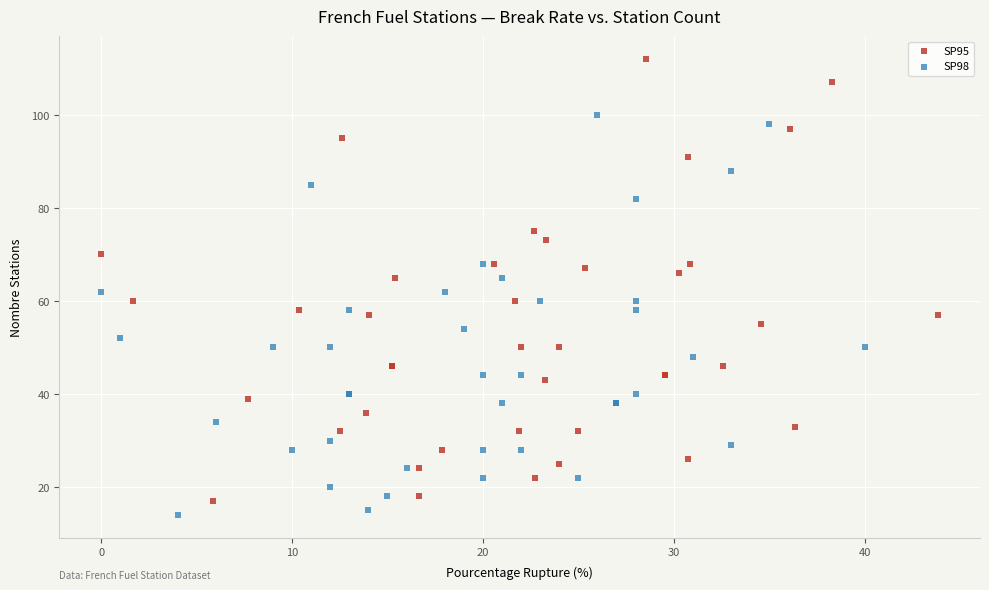

Which series reaches the maximum Y coordinate?

SP95